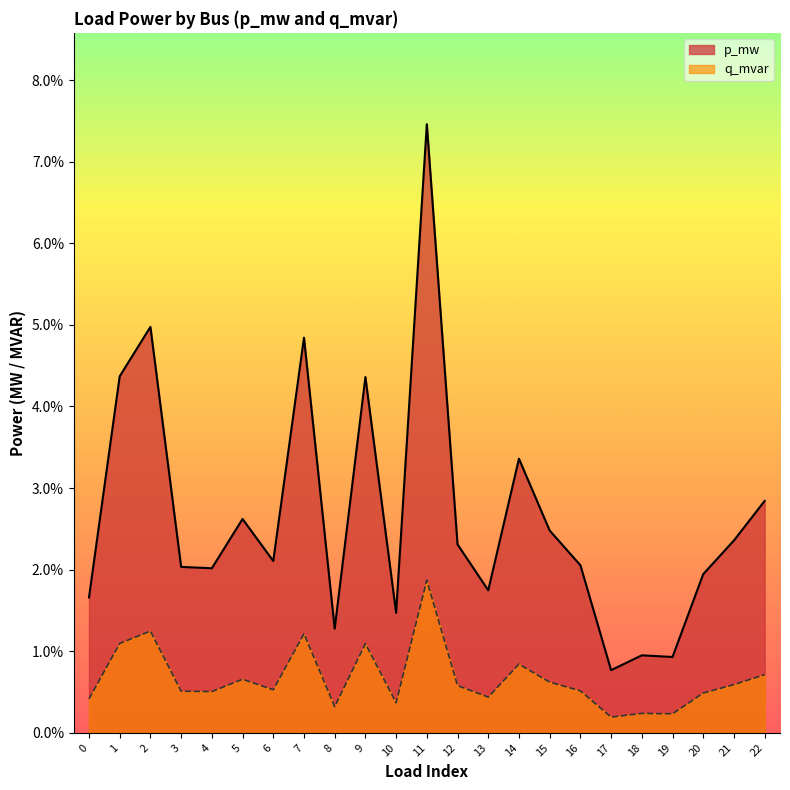

How many categories are shown in the chart?

23